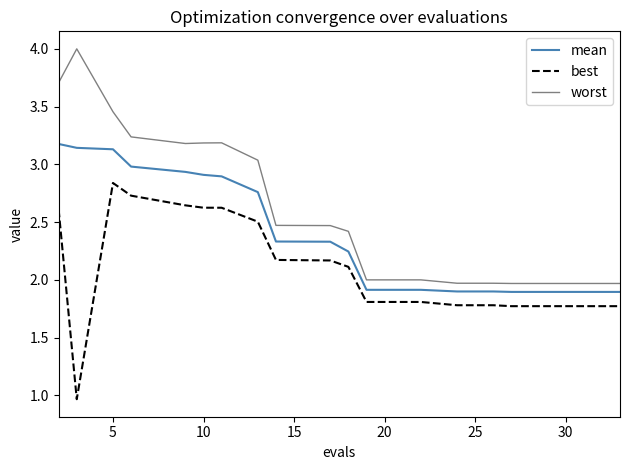

What is the difference between the maximum and minimum values in the best series?

1.9